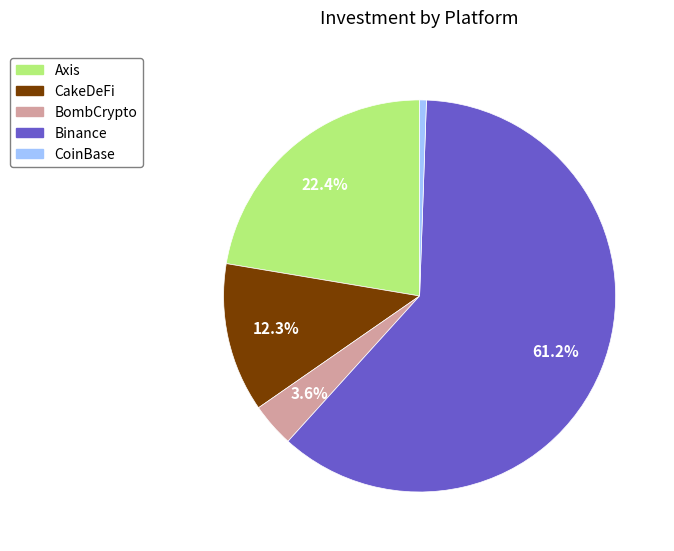

Which category has the biggest portion of the pie?

Binance